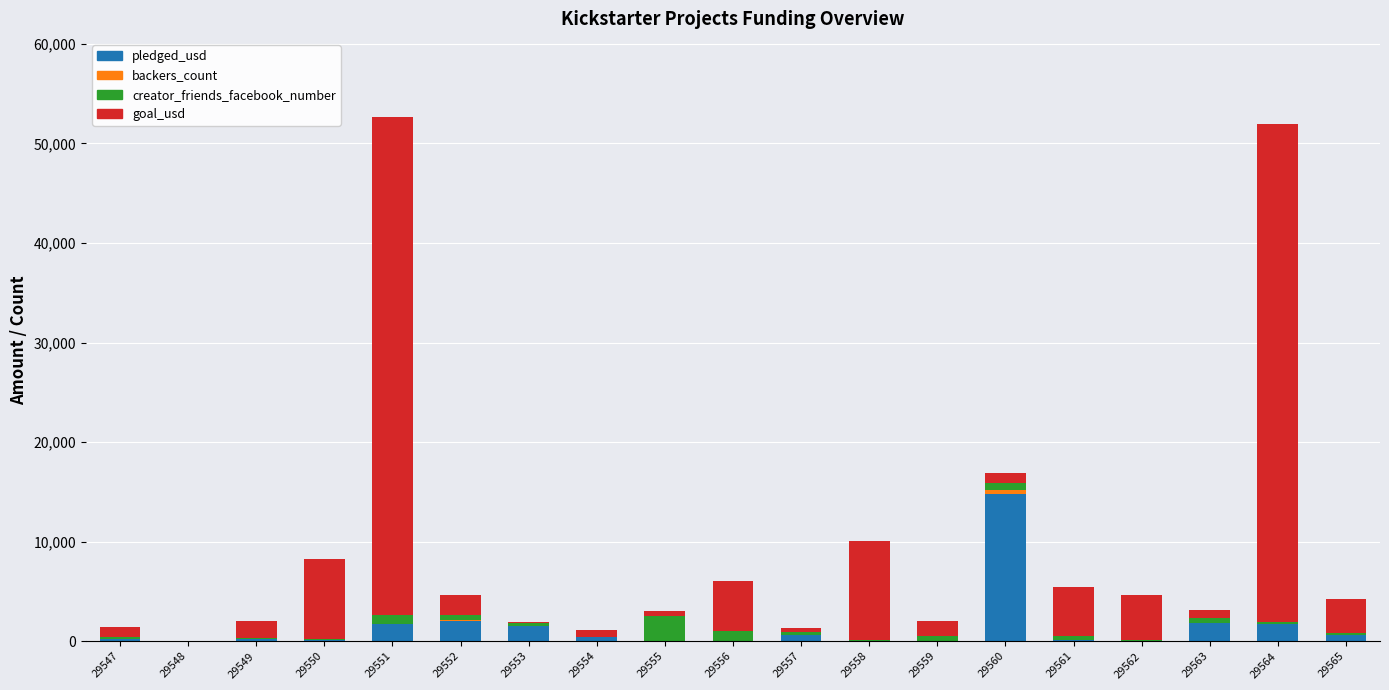

What is the highest value of the pledged_usd series?

14826